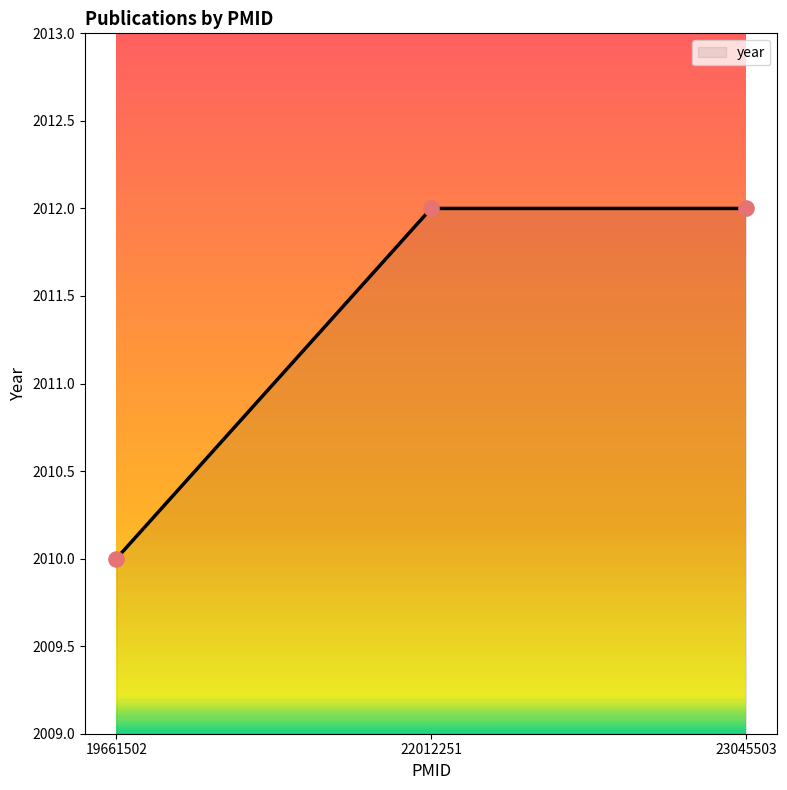

Approximately how many times larger is the value at 23045503 compared to 22012251?

1.0